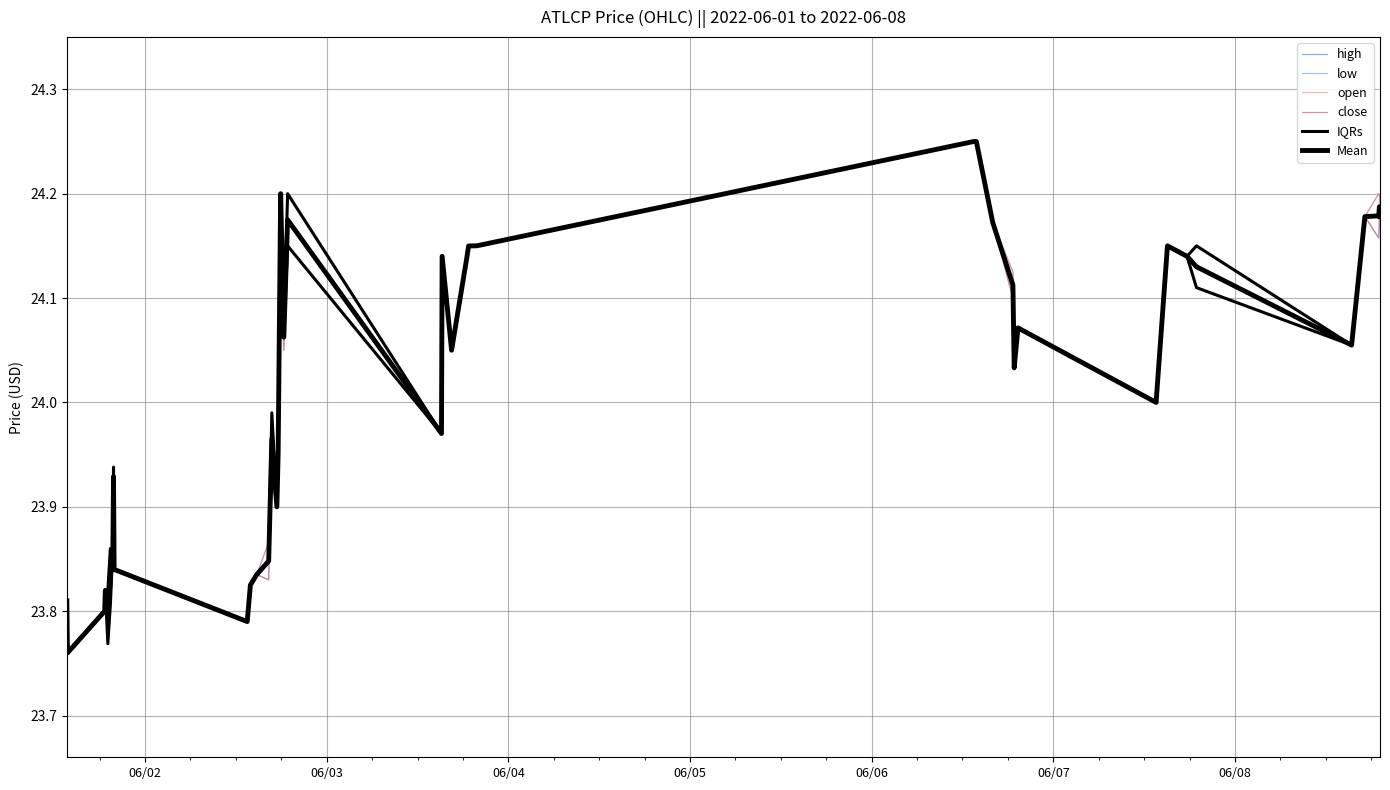

True or false: close and IQRs intersect in this chart.

False